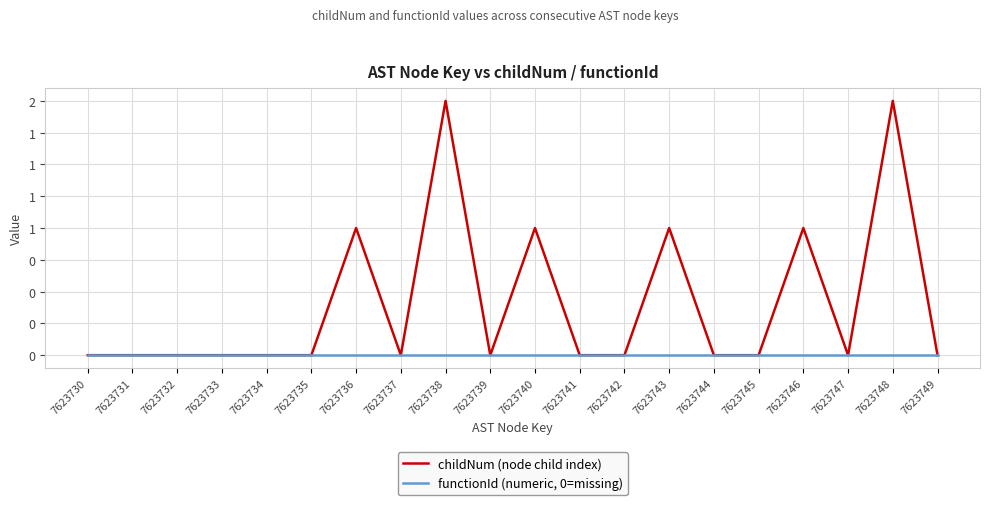

Is the value of functionId (numeric, 0=missing) at 7623734 greater than the value of childNum (node child index) at 7623739?

No